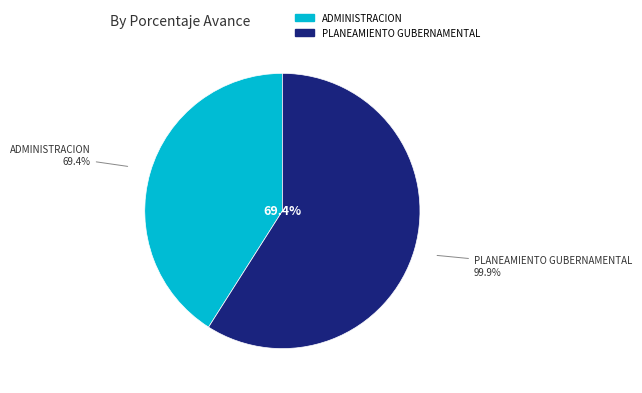

Which slice is the smallest?

003: ADMINISTRACION